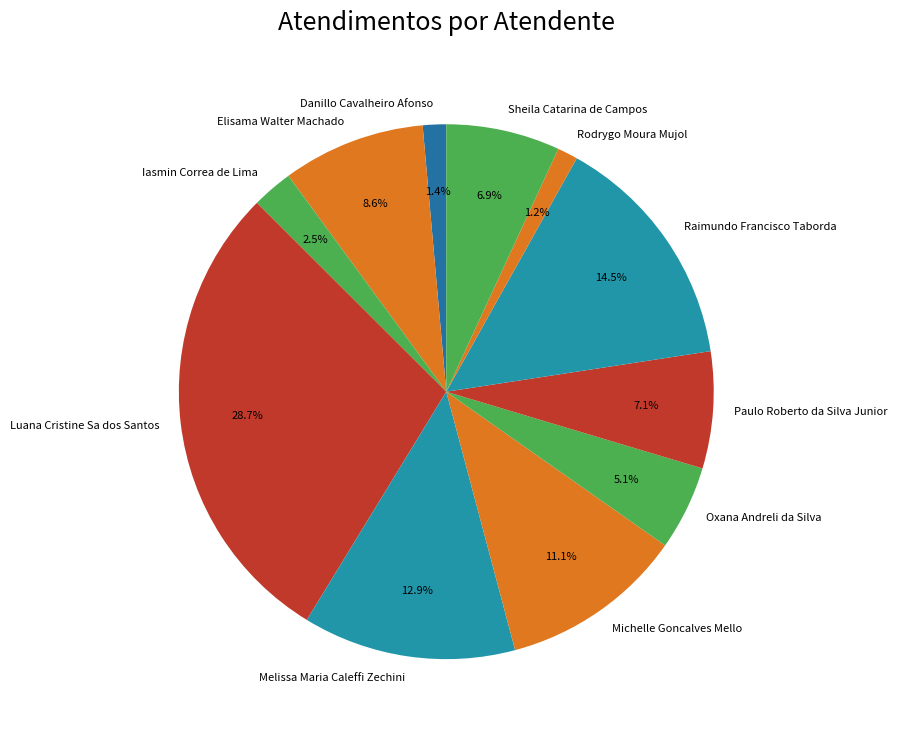

What is the total percentage of Sheila Catarina de Campos and Luana Cristine Sa dos Santos?

35.6%